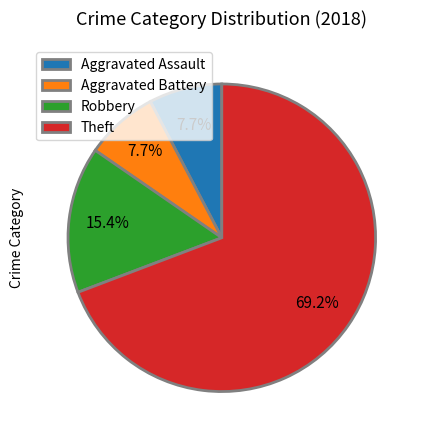

Which has a higher value, Robbery or Aggravated Assault?

Robbery